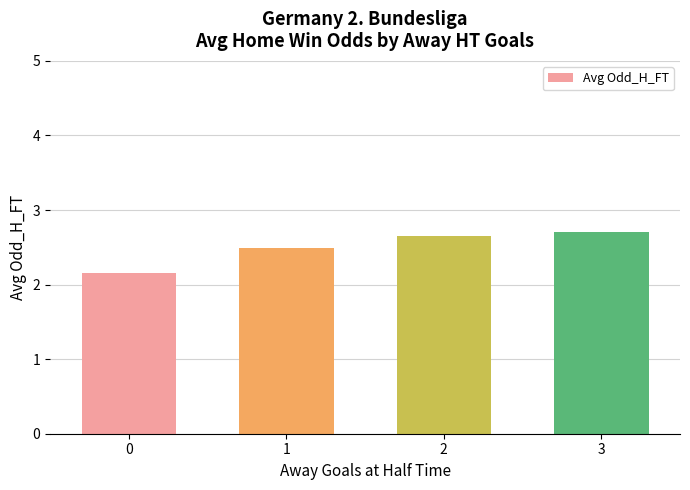

Count the number of categories in the chart.

4